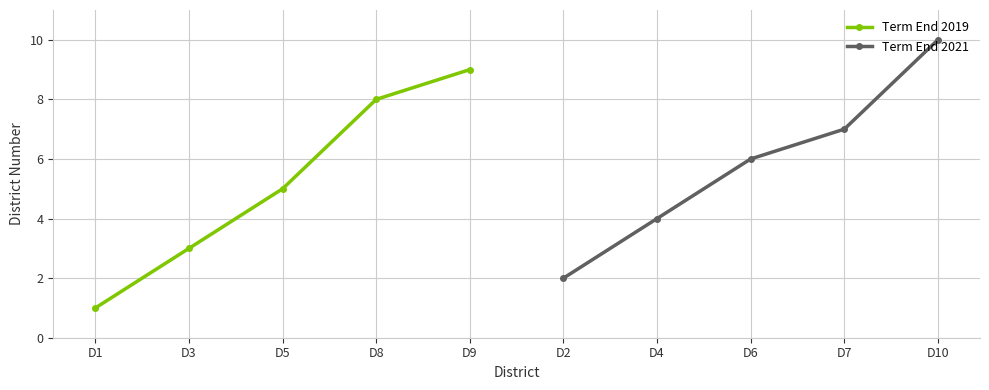

What is the approximate value of Term End 2019 at D3?

3